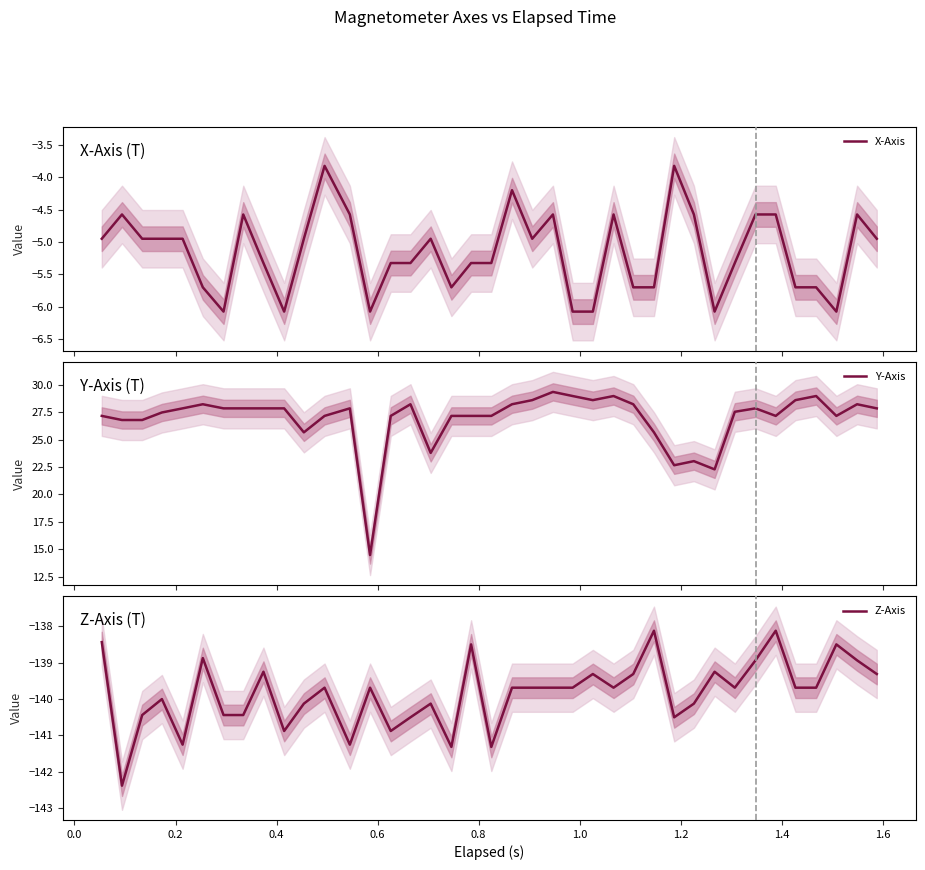

What is the lowest value of the Z-Axis series?

-142.4